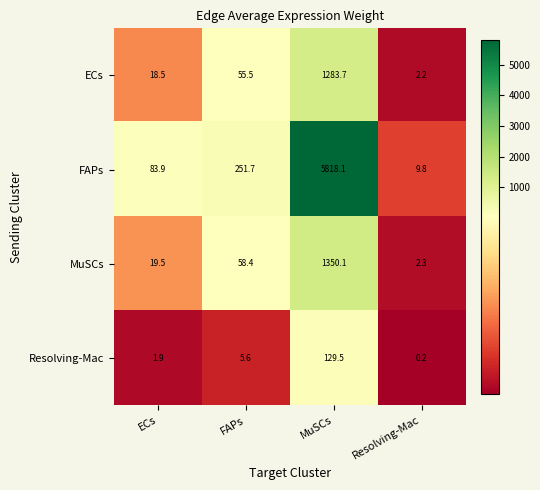

Reading left to right, transcribe all the data shown in this chart.

ECs: ECs=18.5	FAPs=55.5	MuSCs=1283.7	Resolving-Mac=2.2
FAPs: ECs=83.9	FAPs=251.7	MuSCs=5818.1	Resolving-Mac=9.8
MuSCs: ECs=19.5	FAPs=58.4	MuSCs=1350.1	Resolving-Mac=2.3
Resolving-Mac: ECs=1.9	FAPs=5.6	MuSCs=129.5	Resolving-Mac=0.2